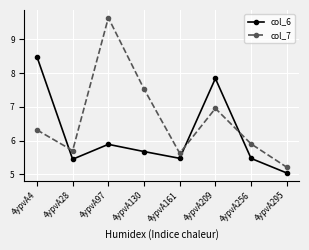

At 4ypvA97, list the series in order from smallest to largest.

col_6, col_7